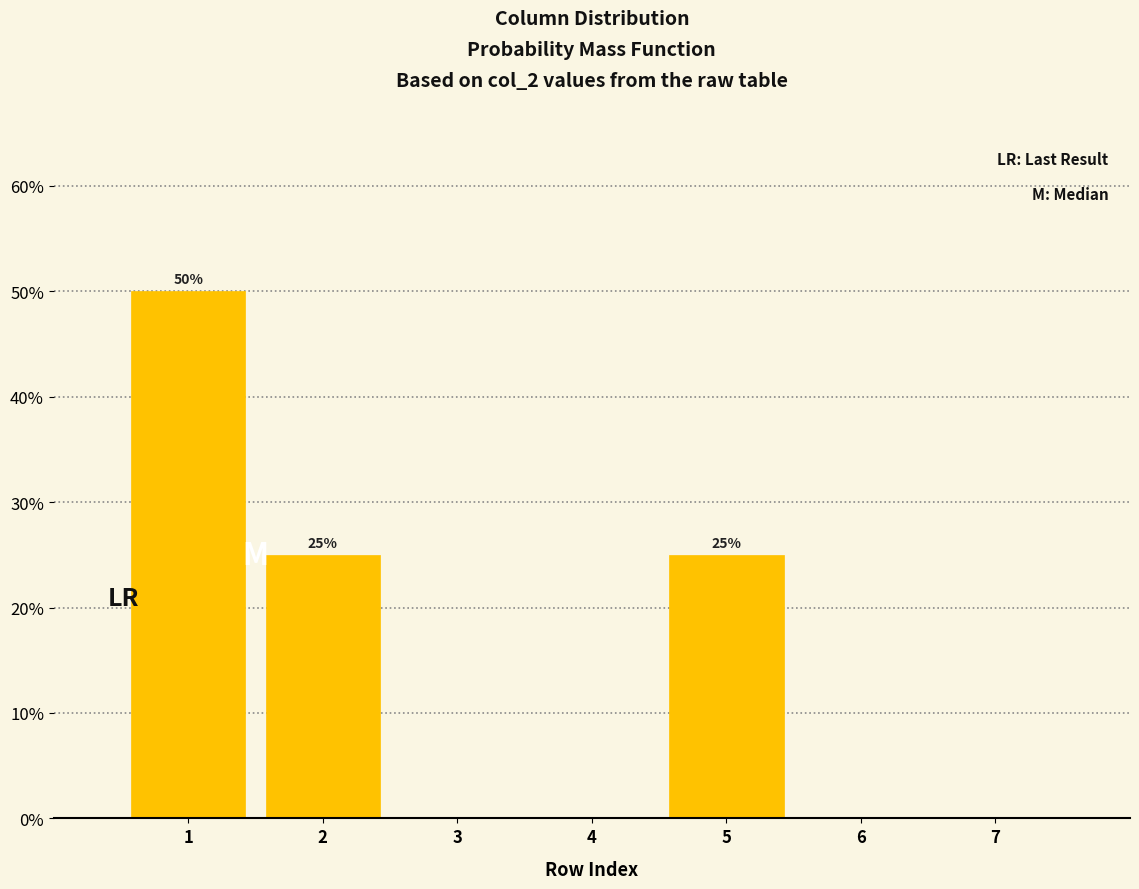

Which range on the x-axis has the tallest bar?

0.5 to 1.5